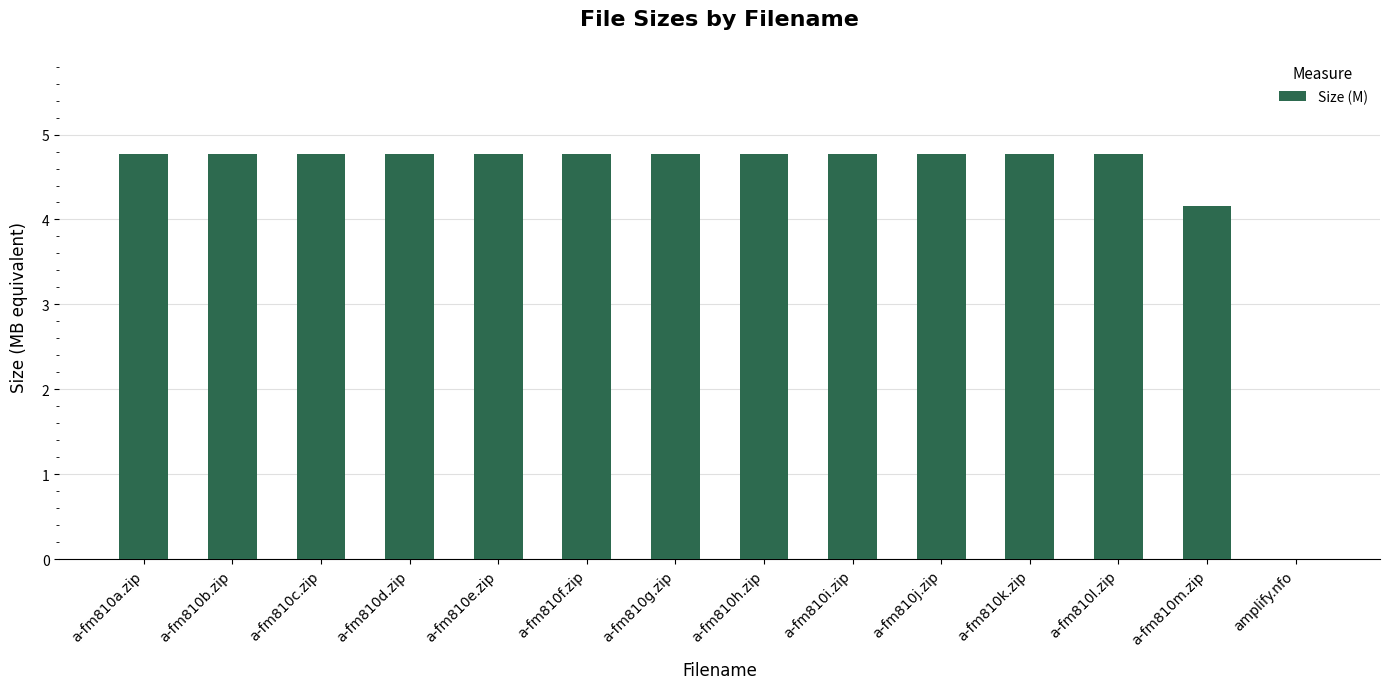

Are the bars grouped side by side (vs. stacked)?

No